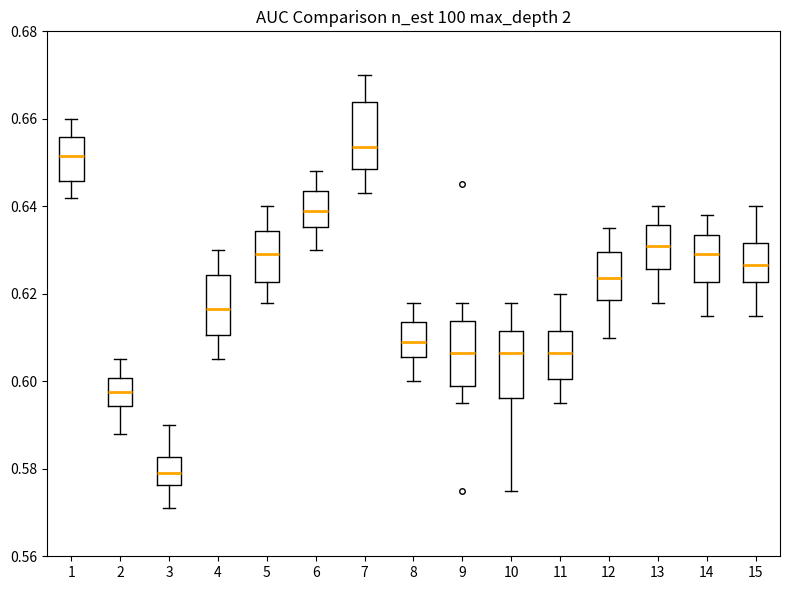

Where is the upper edge of the box at x = 12 on the y-axis? The values are not printed on the chart, so give them approximately, as read against the axis.

0.630